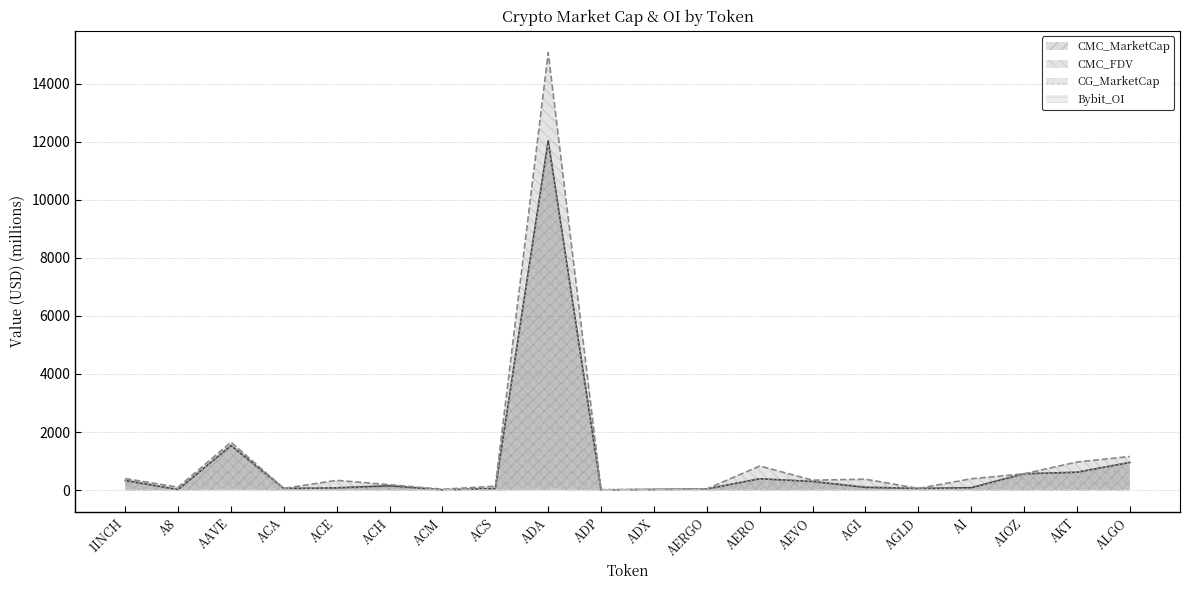

At which category is the sum across all series the highest?

ADA